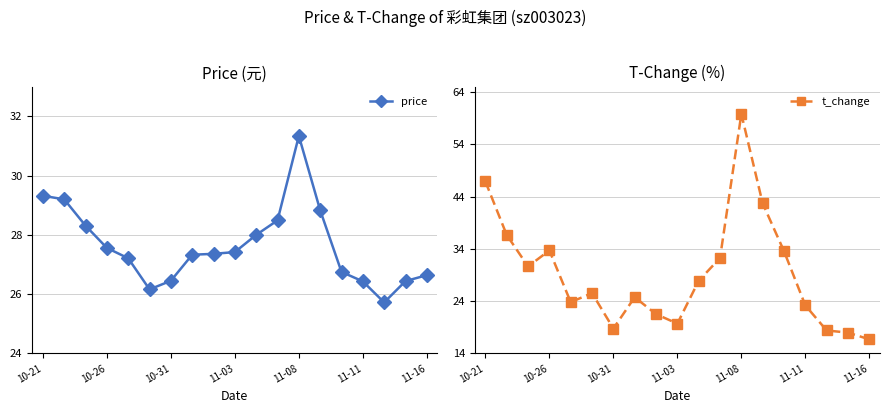

Where does the price series first go above 27?

10-21